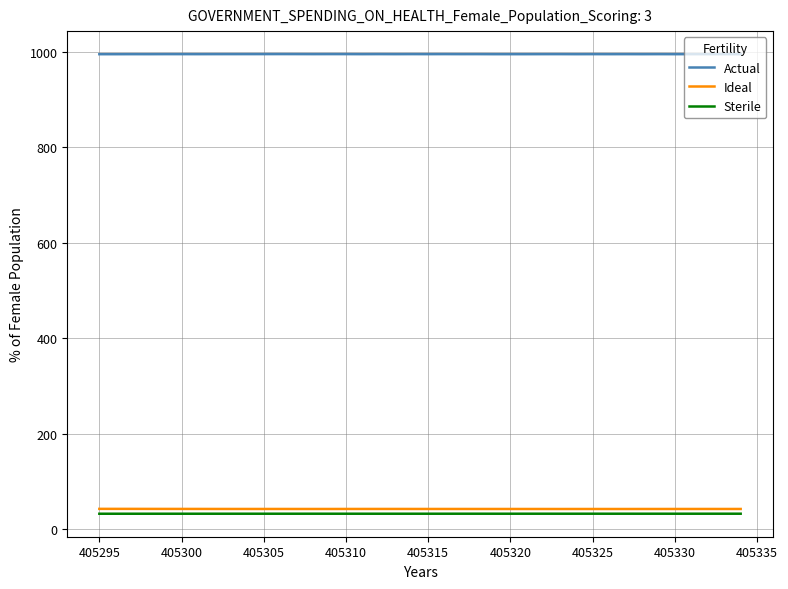

Which series has the largest total across all categories?

Actual